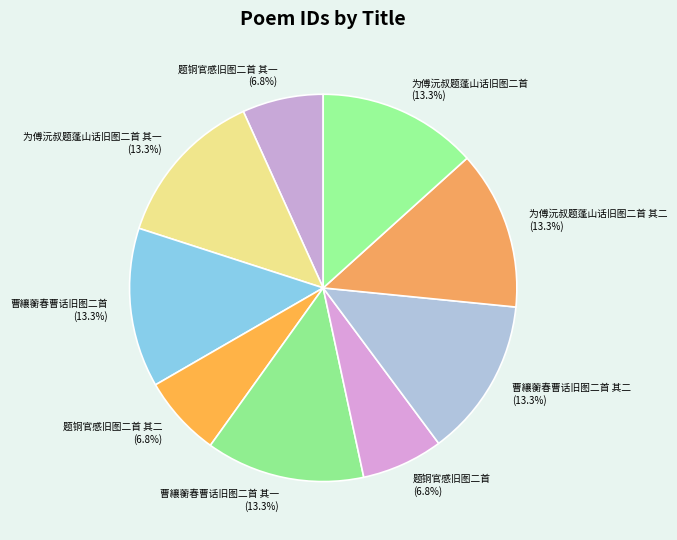

Which has a higher value, 题铜官感旧图二首 其一 or 曹纕蘅春曹话旧图二首?

曹纕蘅春曹话旧图二首